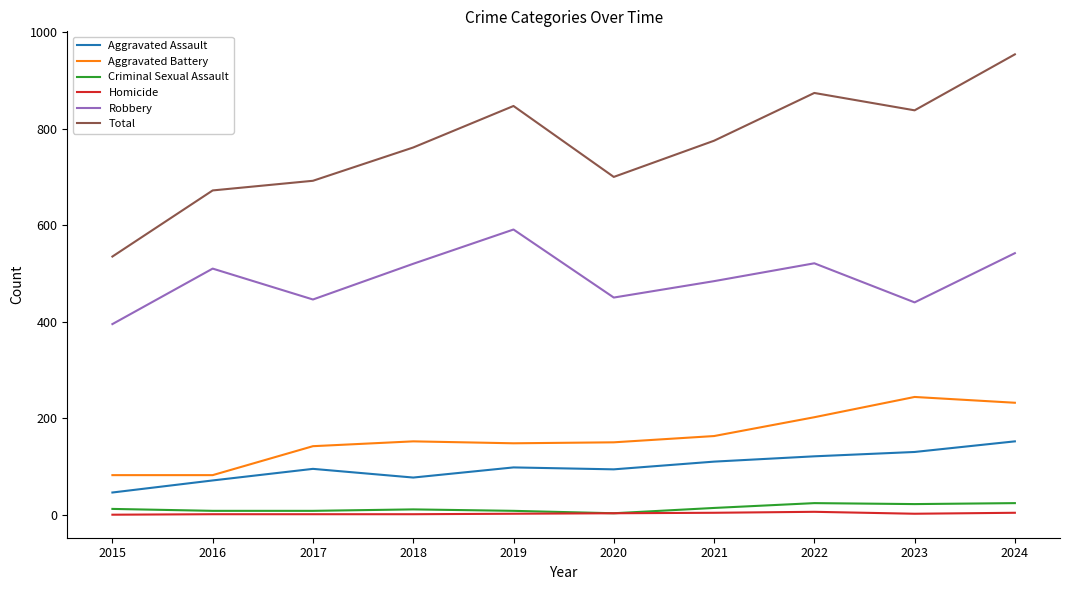

Is it true that Criminal Sexual Assault equals 12 at 2015?

True